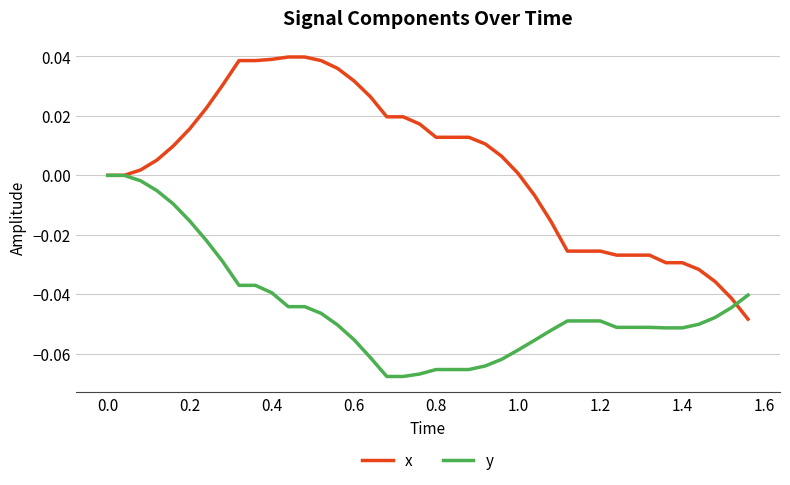

Rank the series by their maximum value, from highest to lowest.

x, y